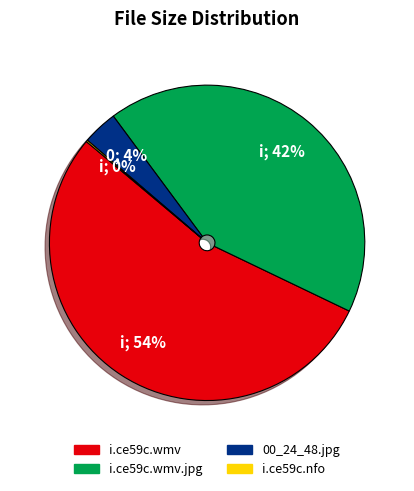

To the nearest percent, what is the average slice percentage?

25%